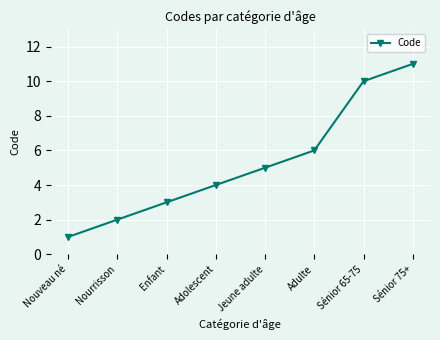

What is the ratio of the value at Adulte to the value at Nourrisson?

3.0